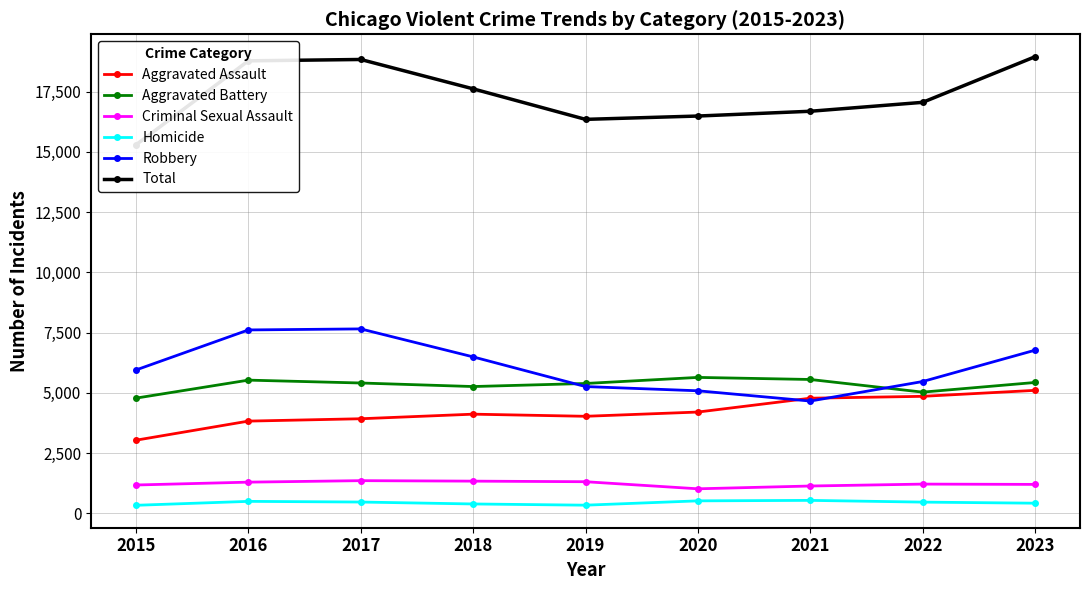

What is the average value of the Total series?

17337